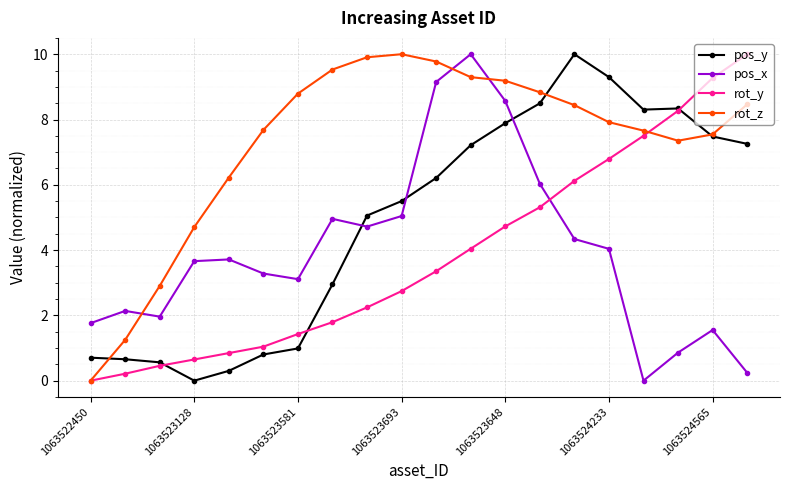

True or false: rot_z and pos_x intersect in this chart.

True